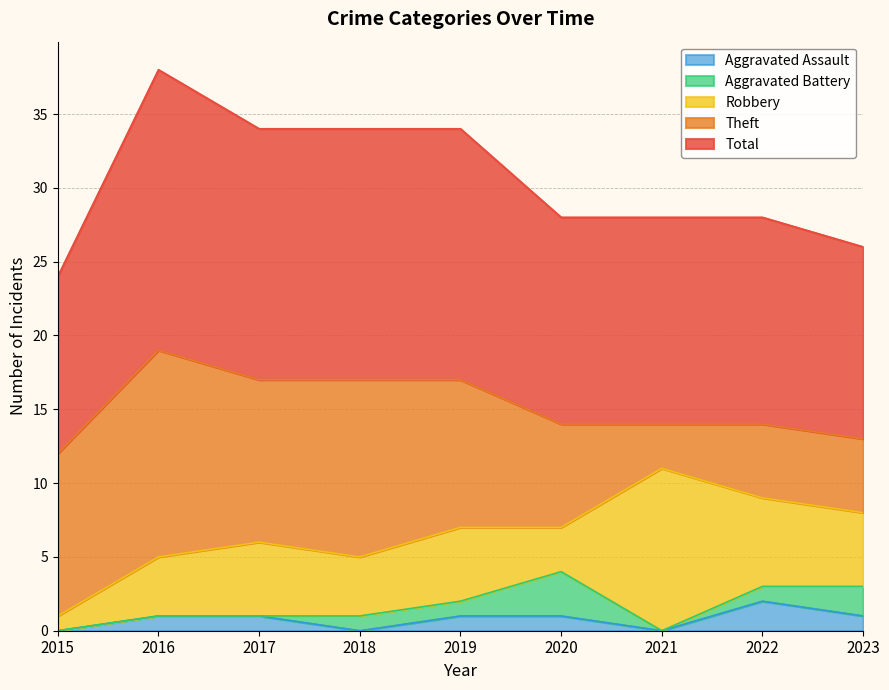

Which series has the largest total across all categories?

Total